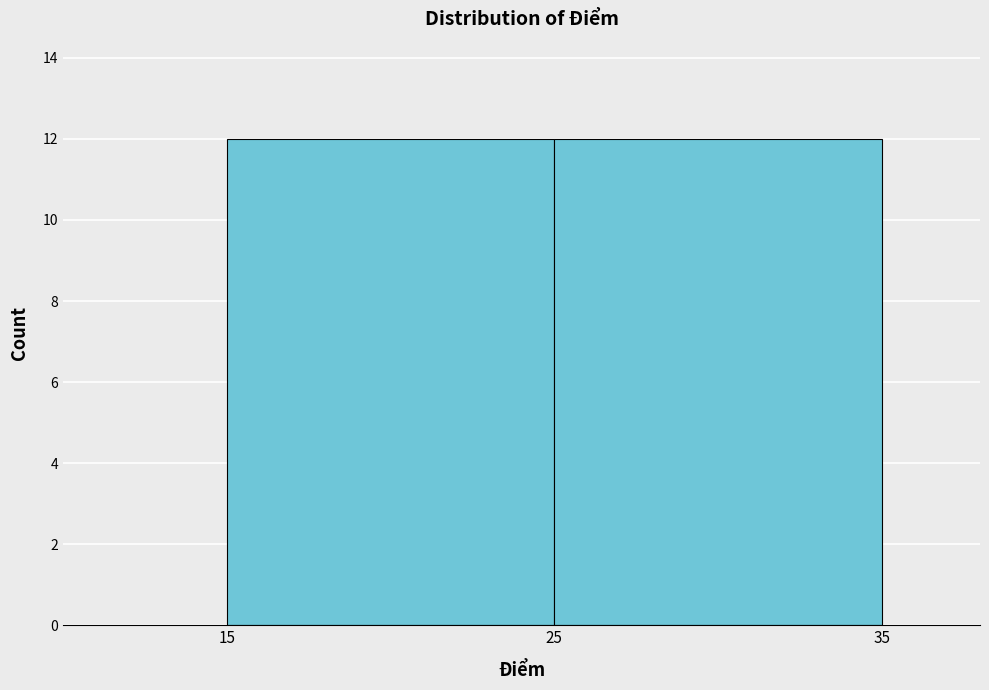

Reading left to right, list every bar in this chart as the range it spans on the x-axis followed by its height. The values are not printed on the chart, so give them approximately, as read against the axis.

15 to 25: 12
25 to 35: 12